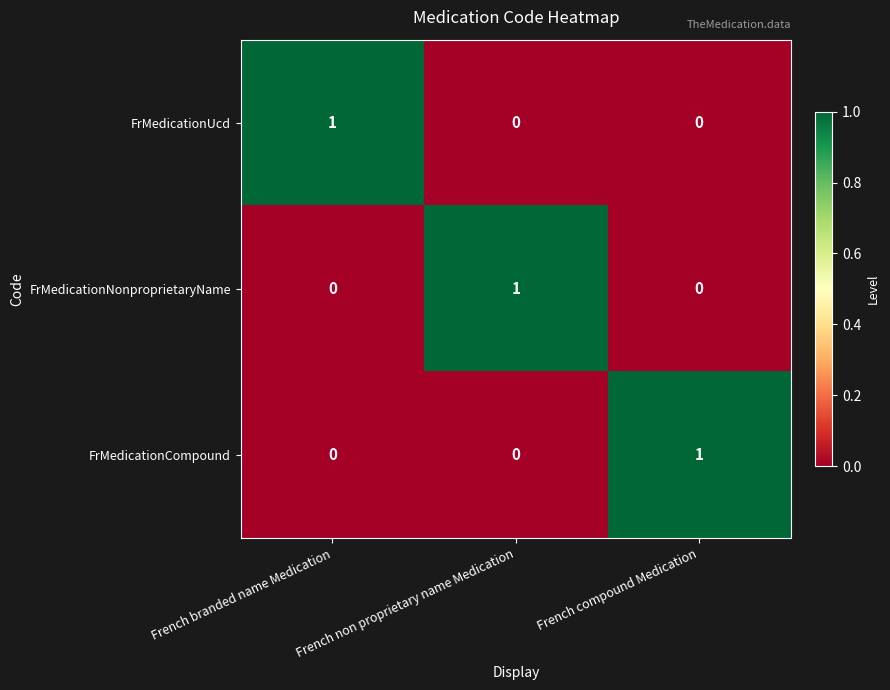

True or false: FrMedicationCompound has a value of 1 at French compound Medication.

True